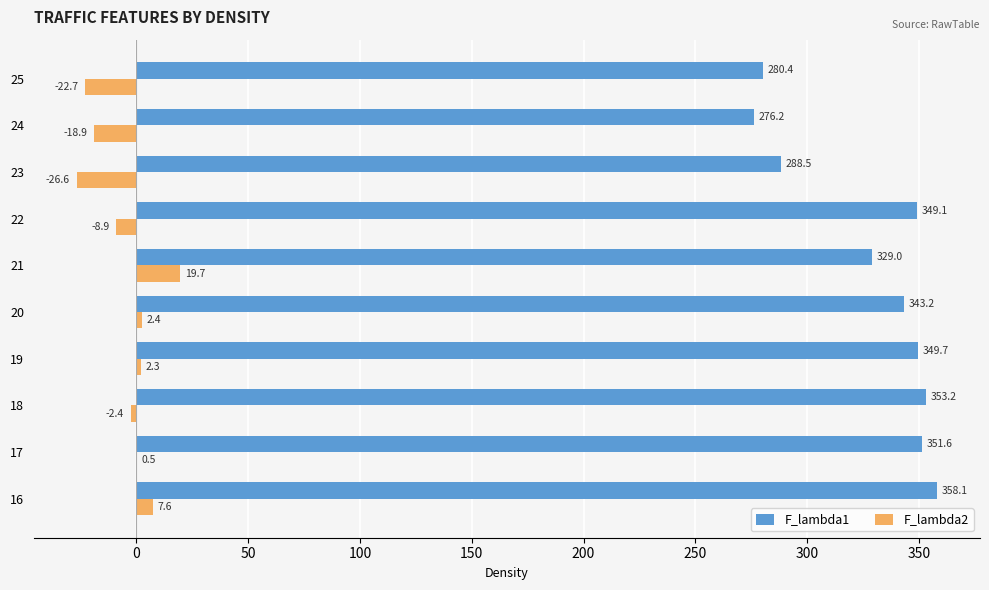

Between 20 and 24, which series saw the biggest shift?

F_lambda1